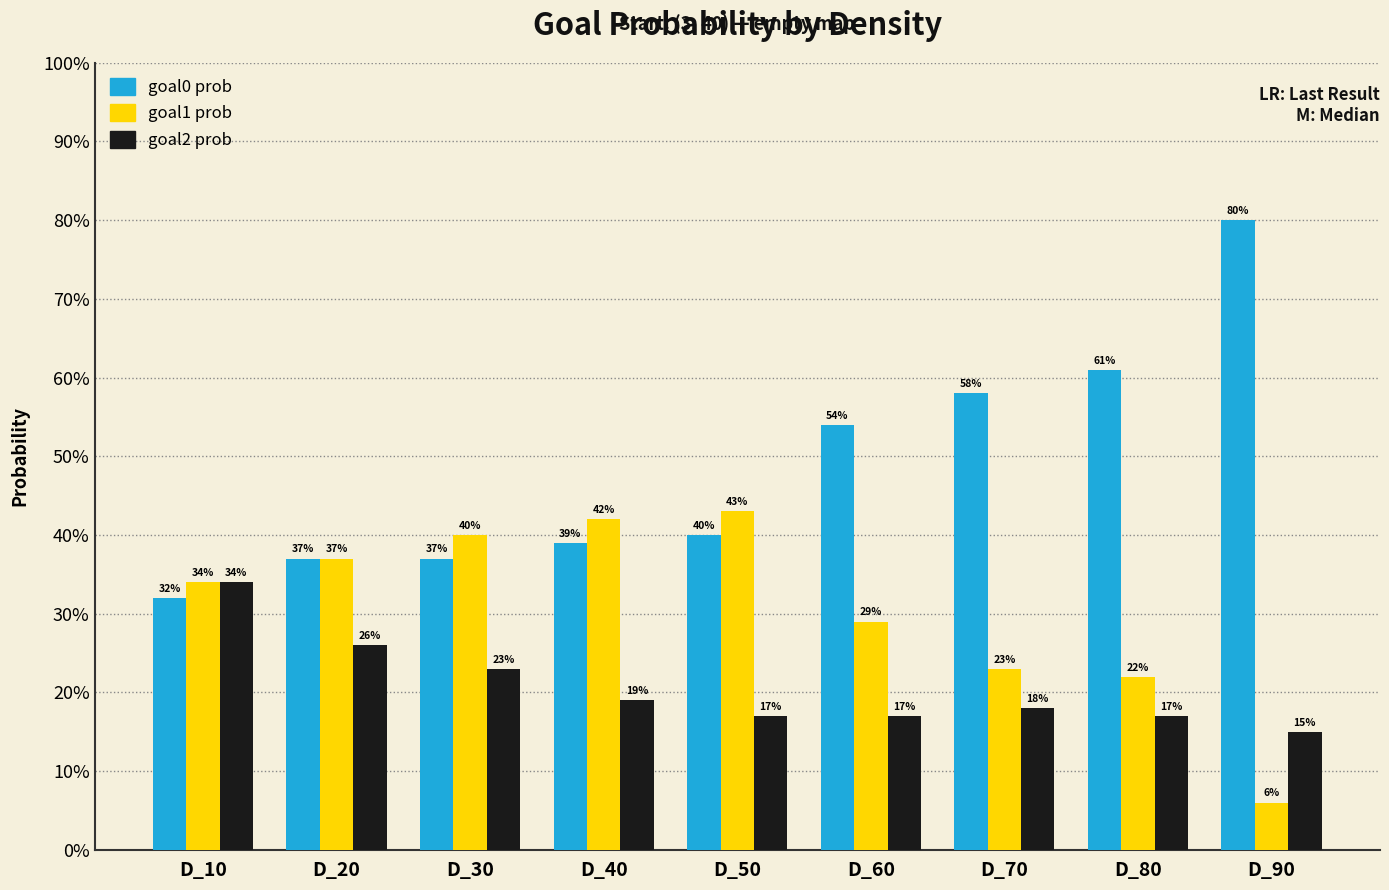

Where is goal2 prob nearest to the value 0?

D_90